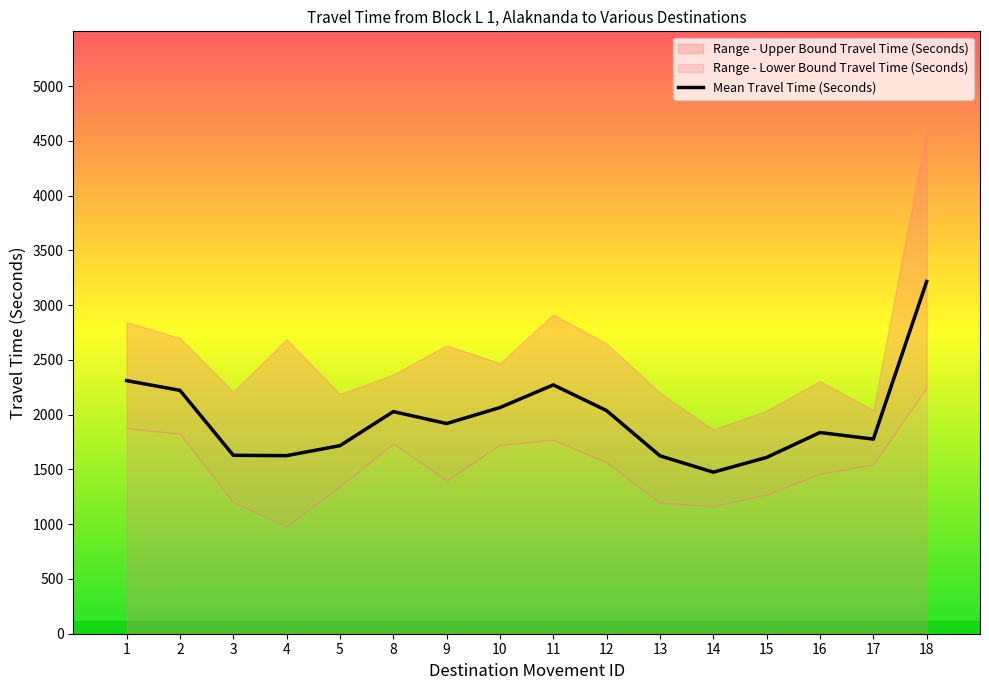

The chart shows a value of 1027 at 13. True or false?

False